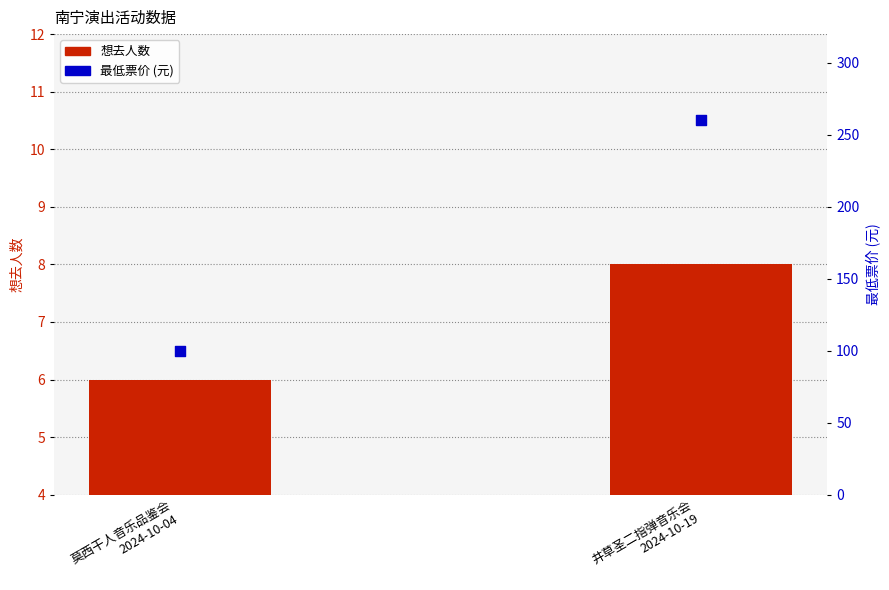

What is the total value across all series at 莫西干人音乐品鉴会
2024-10-04?

106